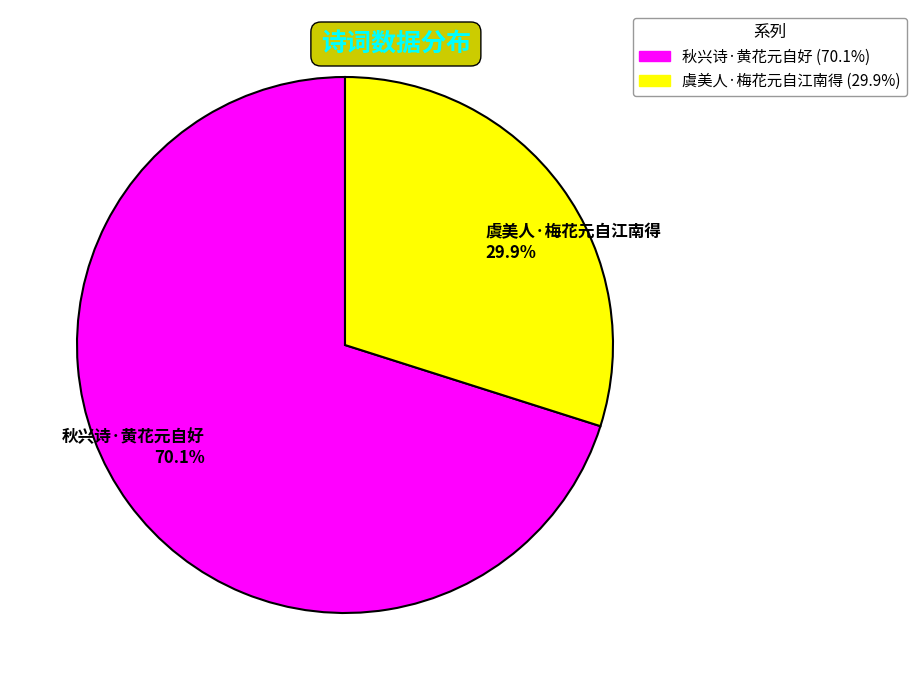

Which has a higher value, 秋兴诗·黄花元自好 70.1% or 虞美人·梅花元自江南得 29.9%?

秋兴诗·黄花元自好 70.1%